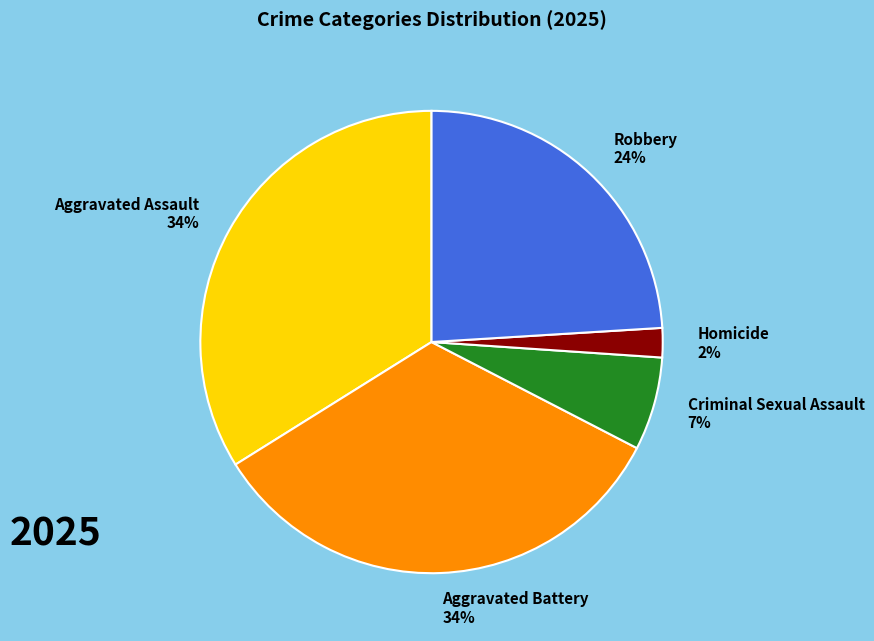

To the nearest percent, what portion does Homicide represent?

2%